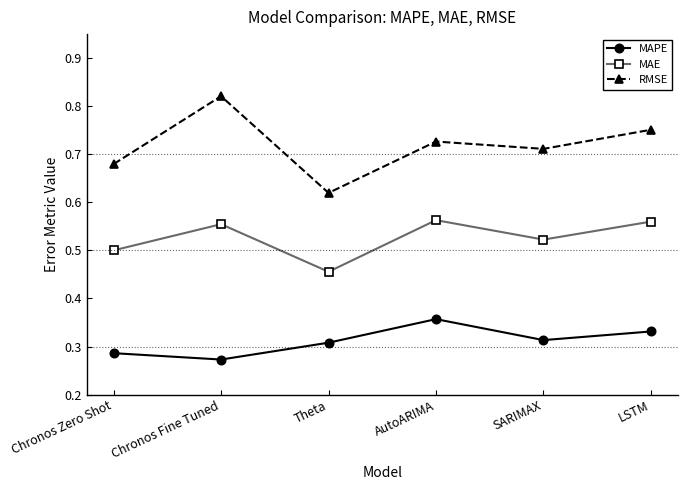

The MAE series shows 0.3 at AutoARIMA. True or false?

False